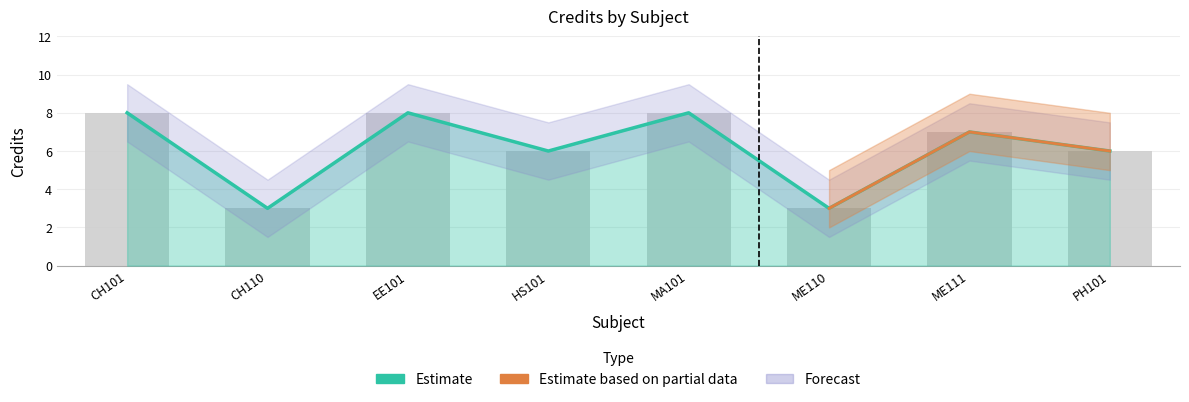

Which label corresponds to the smallest value in the chart?

CH110